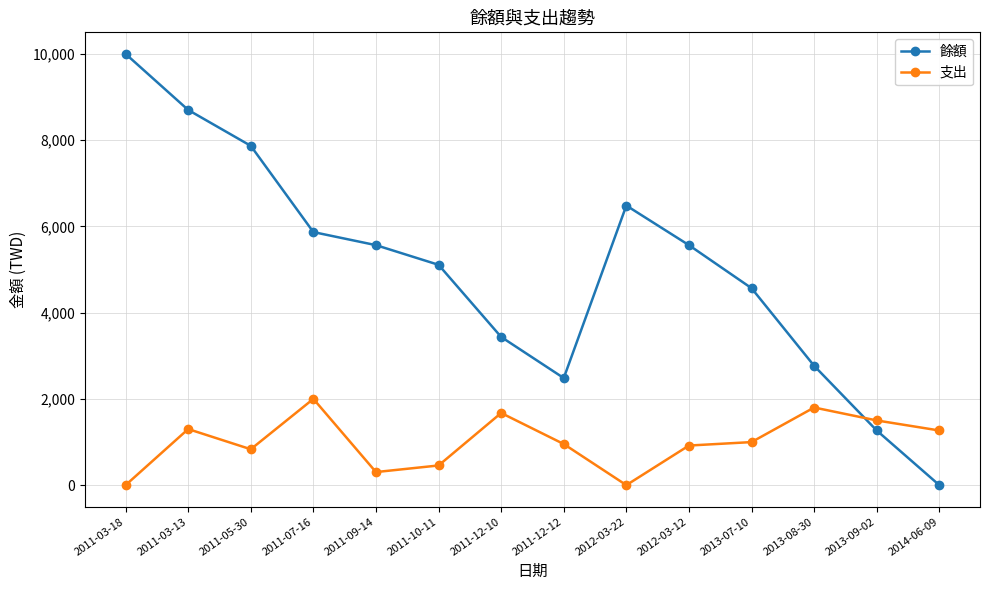

Where do 支出 and 餘額 first cross each other?

2013-08-30 and 2013-09-02